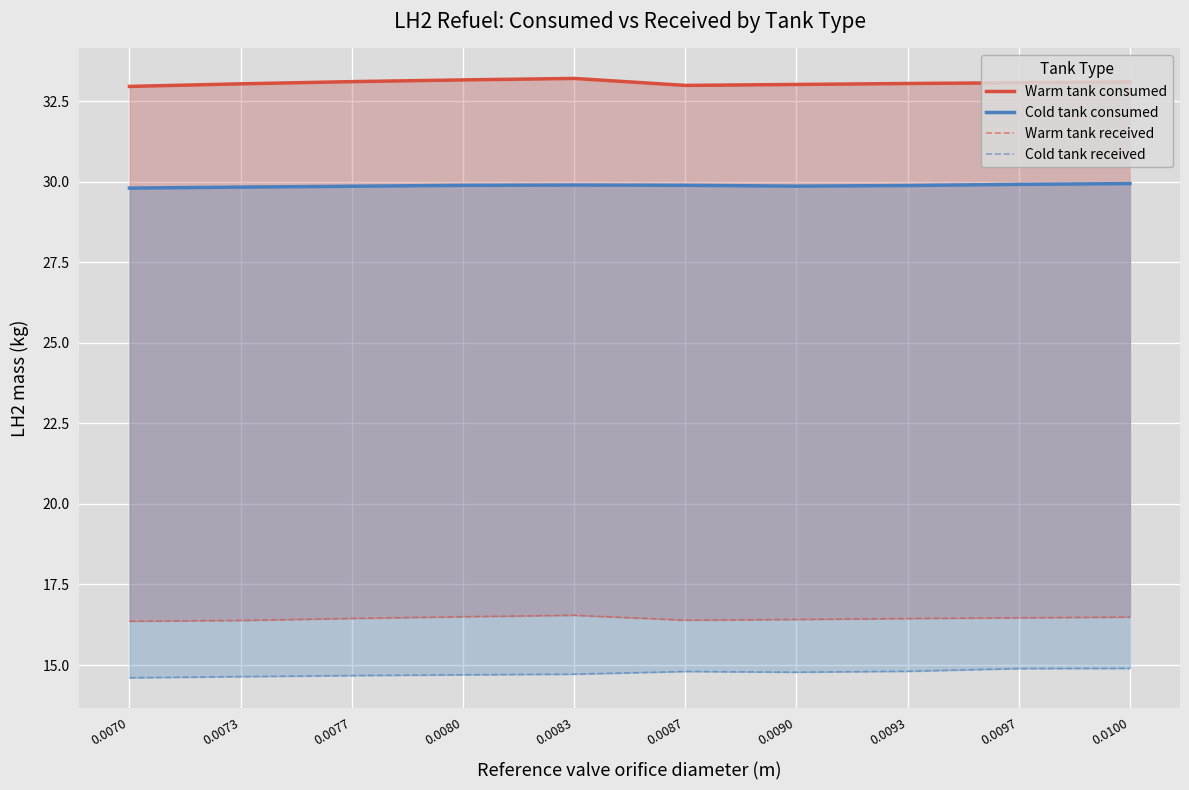

True or false: Cold tank consumed and Warm tank consumed intersect in this chart.

False